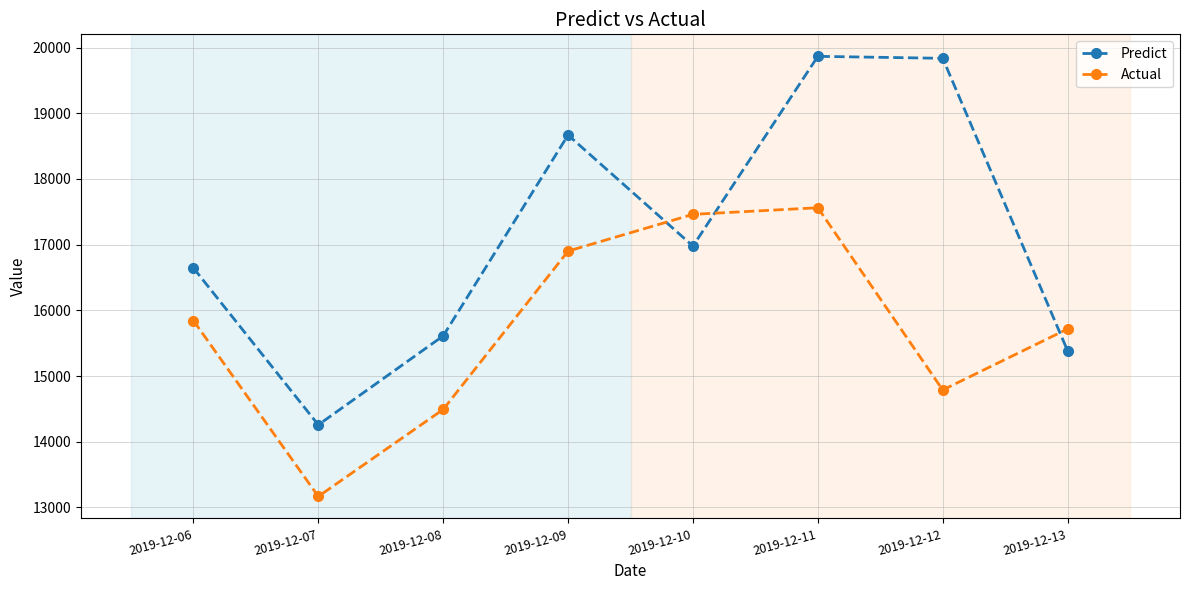

The Predict series shows 3319.0 at 2019-12-08. True or false?

False